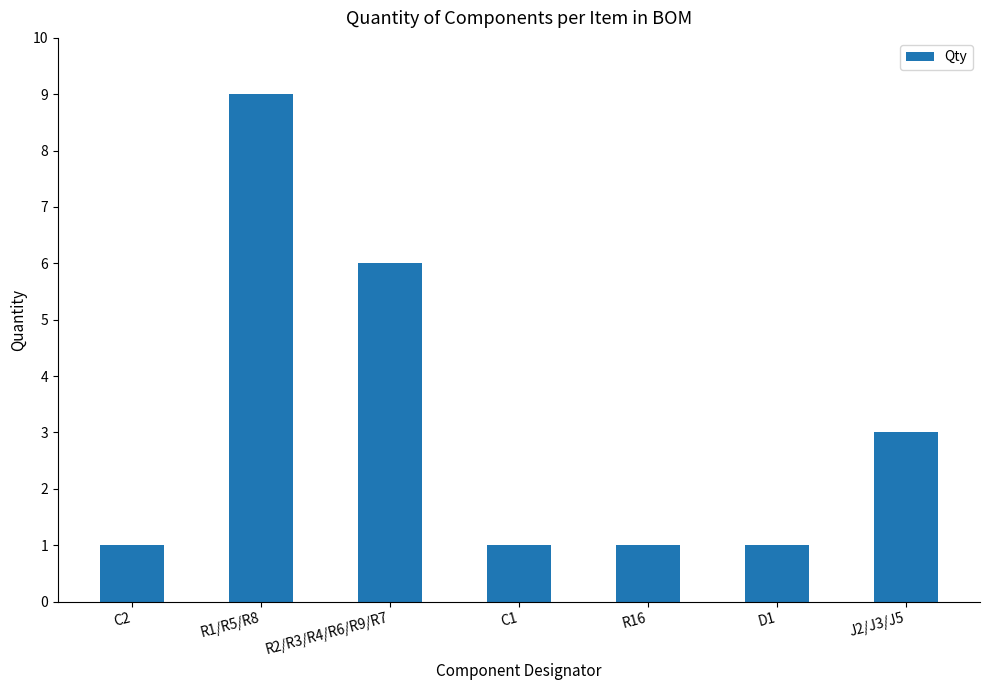

What is the value of the 2nd bar from the left?

9